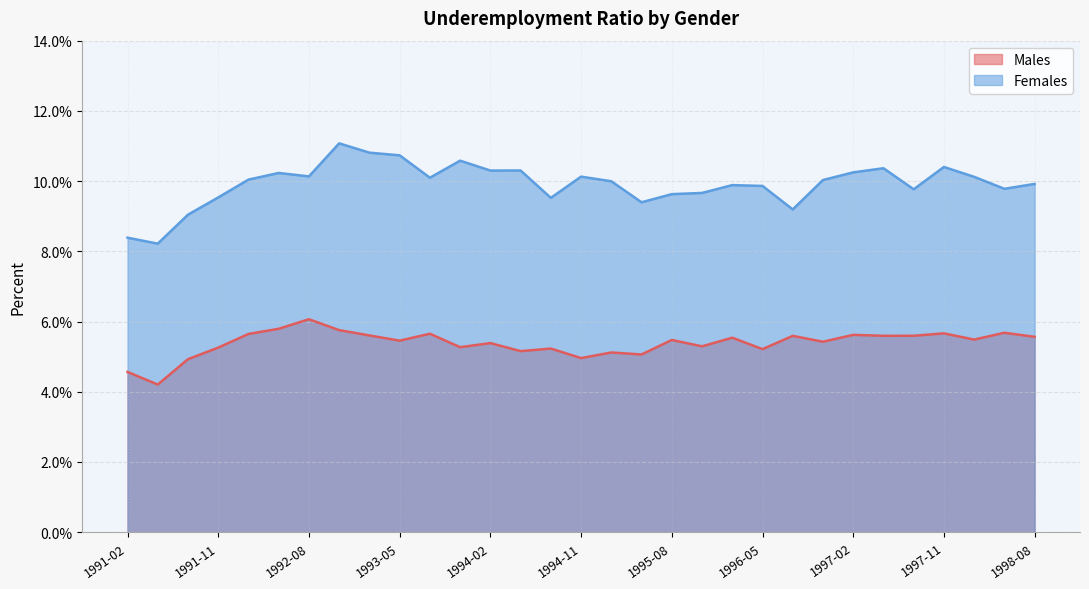

How many data points in Males are less than 5?

4